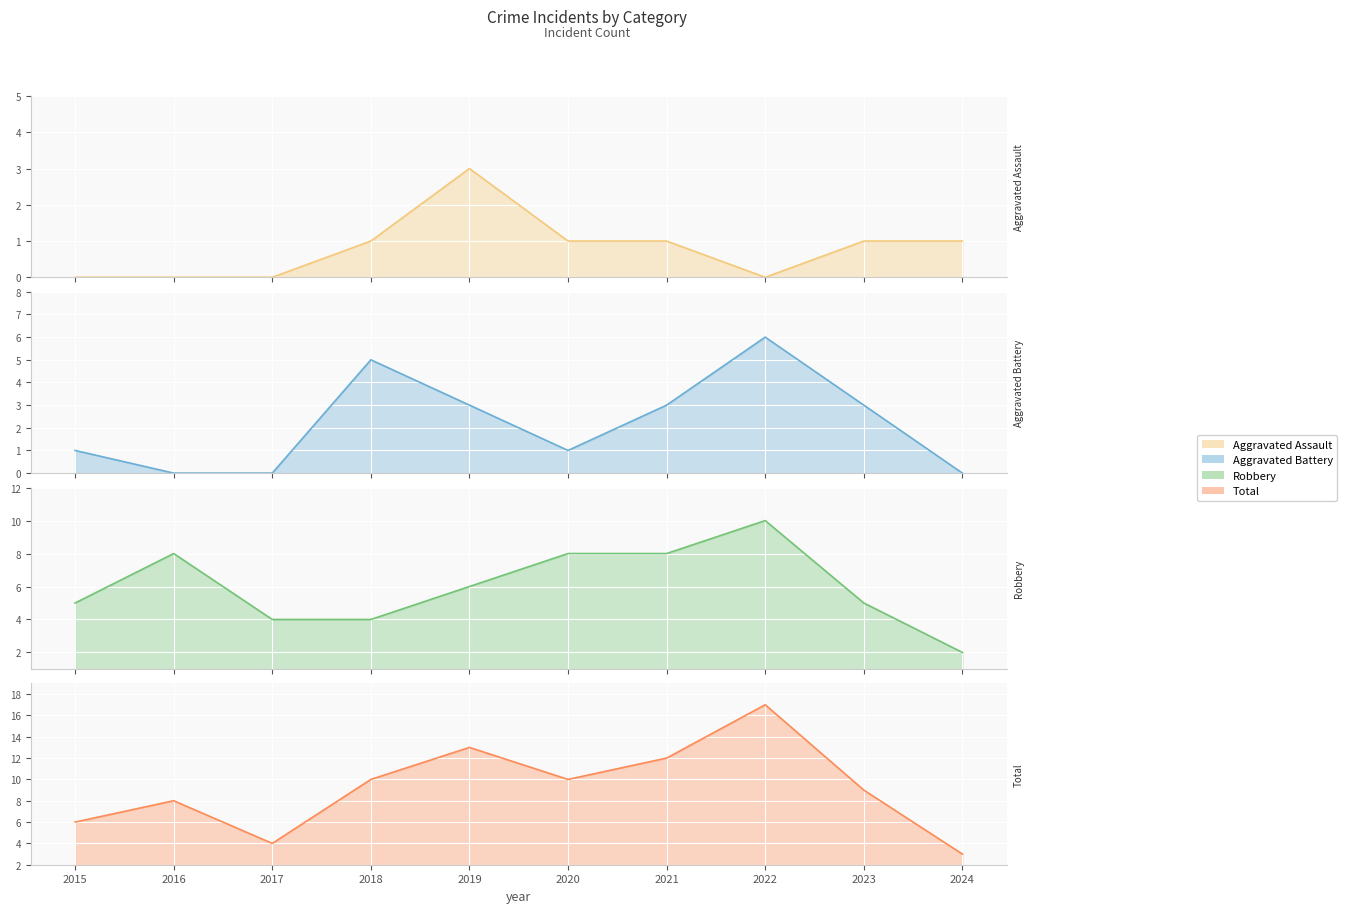

Rank the series at 2022 from lowest to highest value.

Aggravated Assault, Aggravated Battery, Robbery, Total